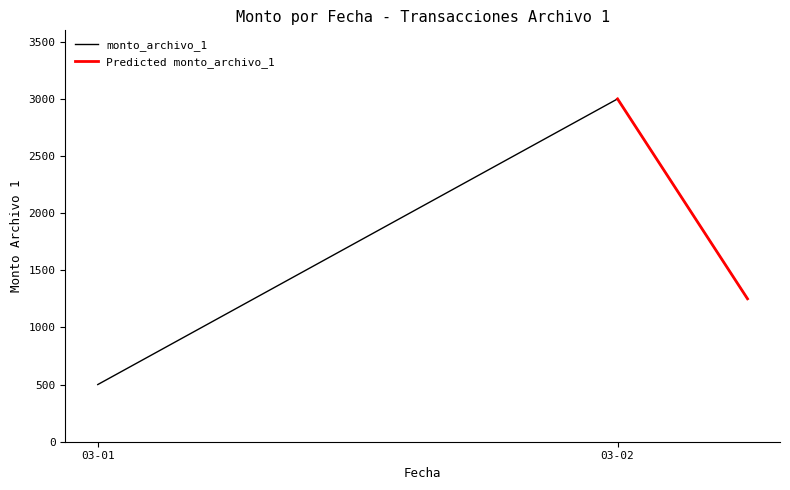

Which label corresponds to the largest value in the chart?

03-02